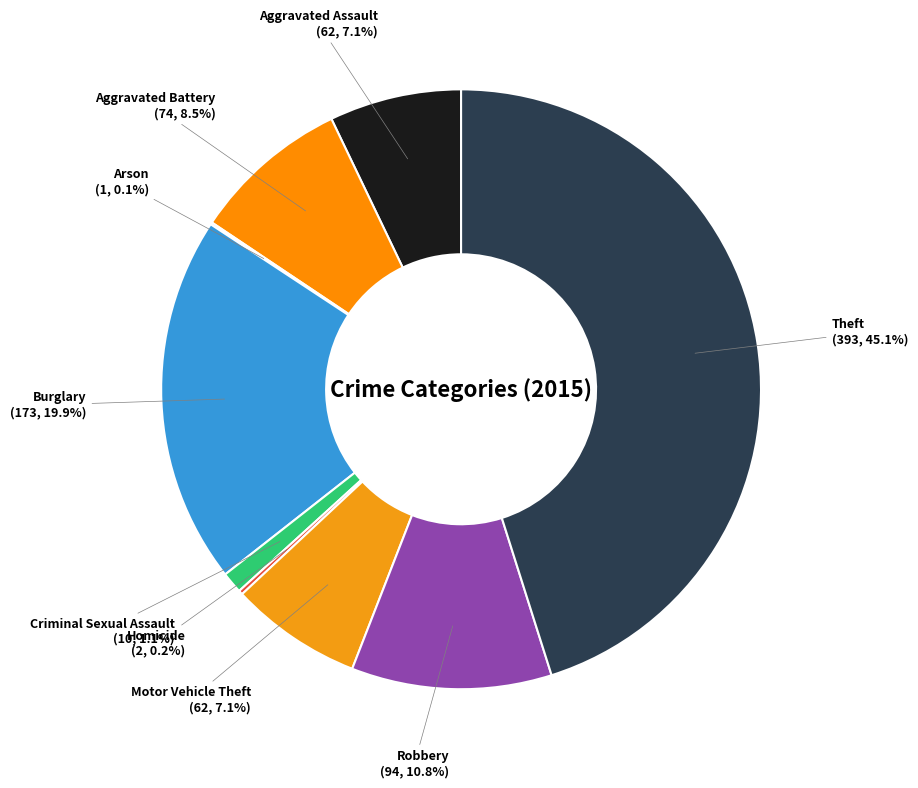

To the nearest percent, what is the difference between the Motor Vehicle Theft and Criminal Sexual Assault slice percentages?

6%